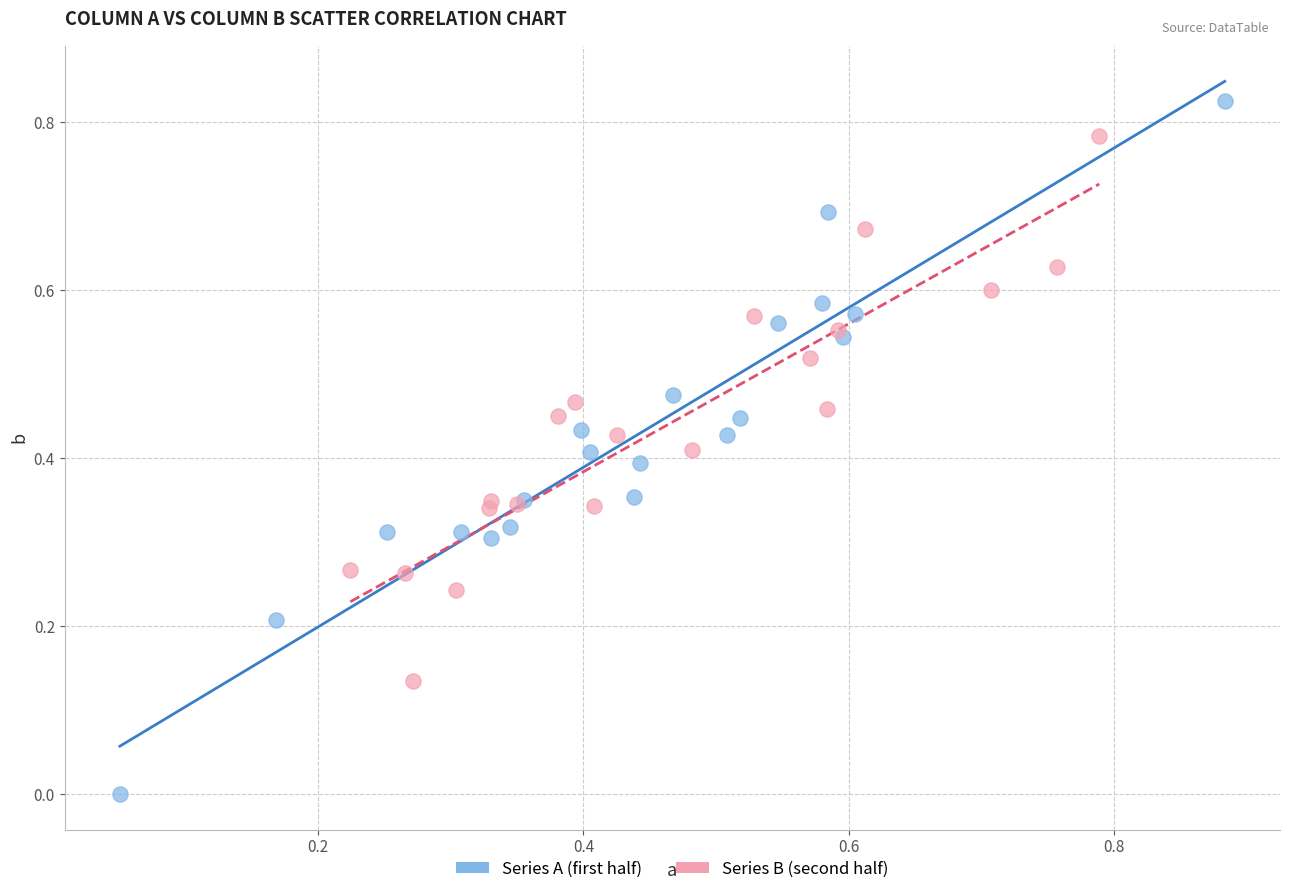

Which series contains the highest Y value?

Series A (first half)